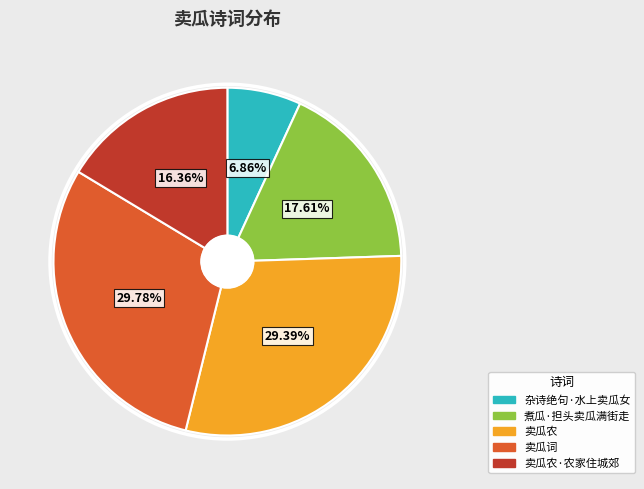

Does any single category account for the majority?

No